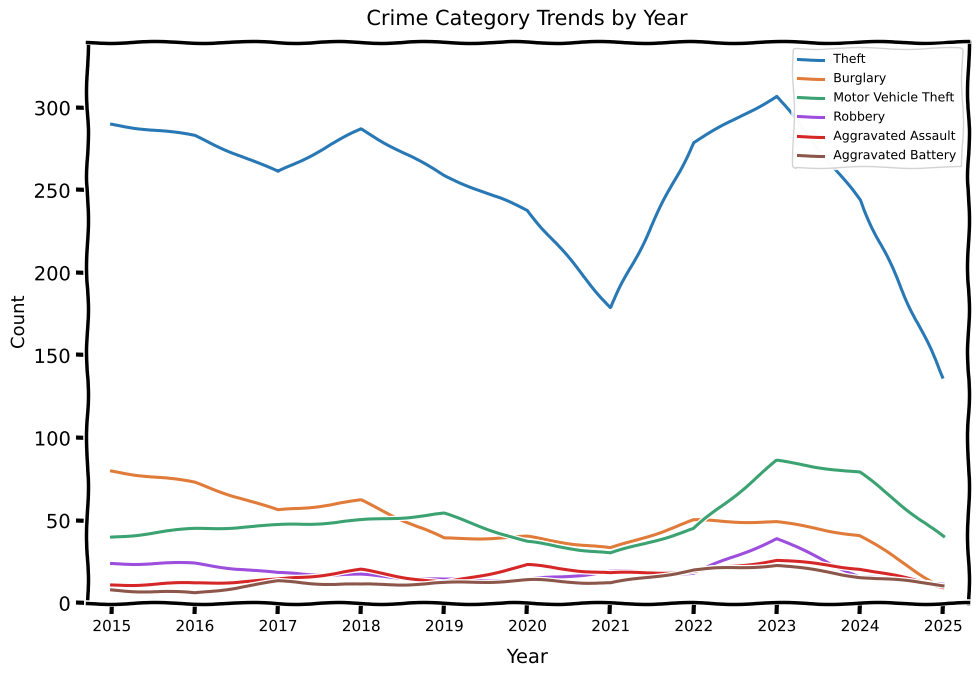

Between 2021 and 2024, which series saw the biggest shift?

Theft